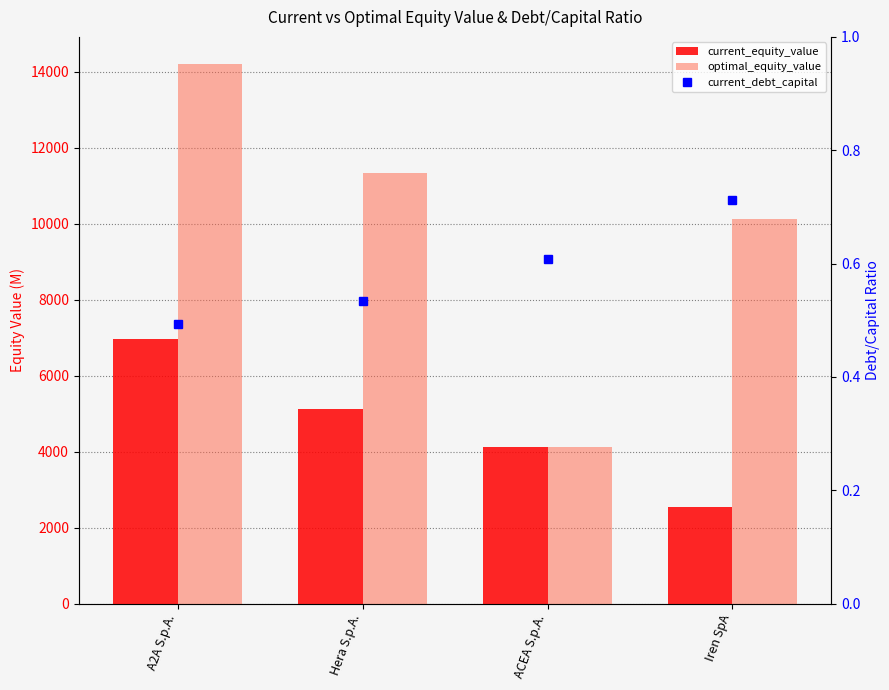

Reading right to left, transcribe all the data shown in this chart.

current_equity_value: 2549.1	4110.6	5121.0	6957.3
optimal_equity_value: 10126.8	4110.6	11346.6	14212.7
current_debt_capital: 0.7	0.6	0.5	0.5